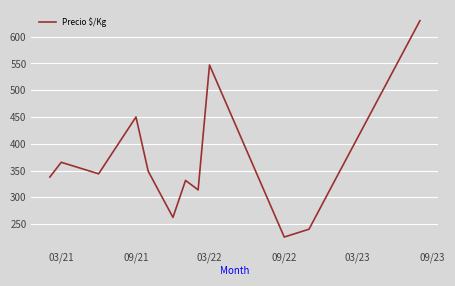

What is the greatest value displayed?

629.7